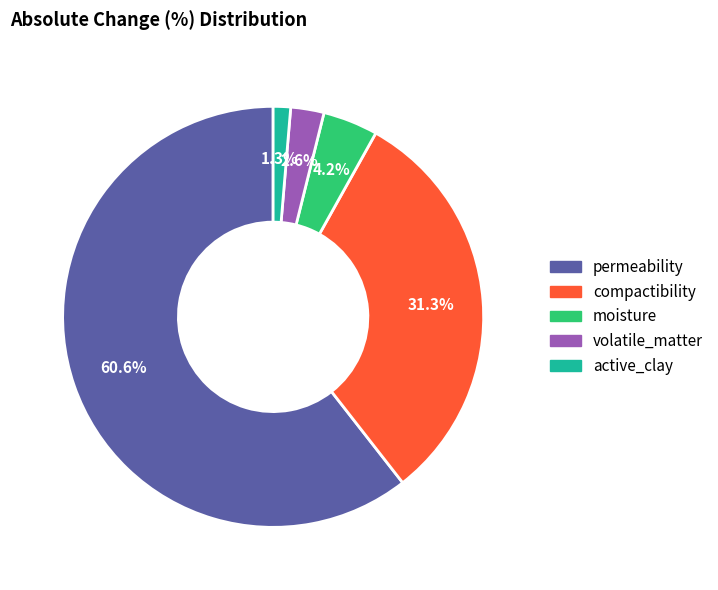

Between active_clay and moisture, which is larger?

moisture